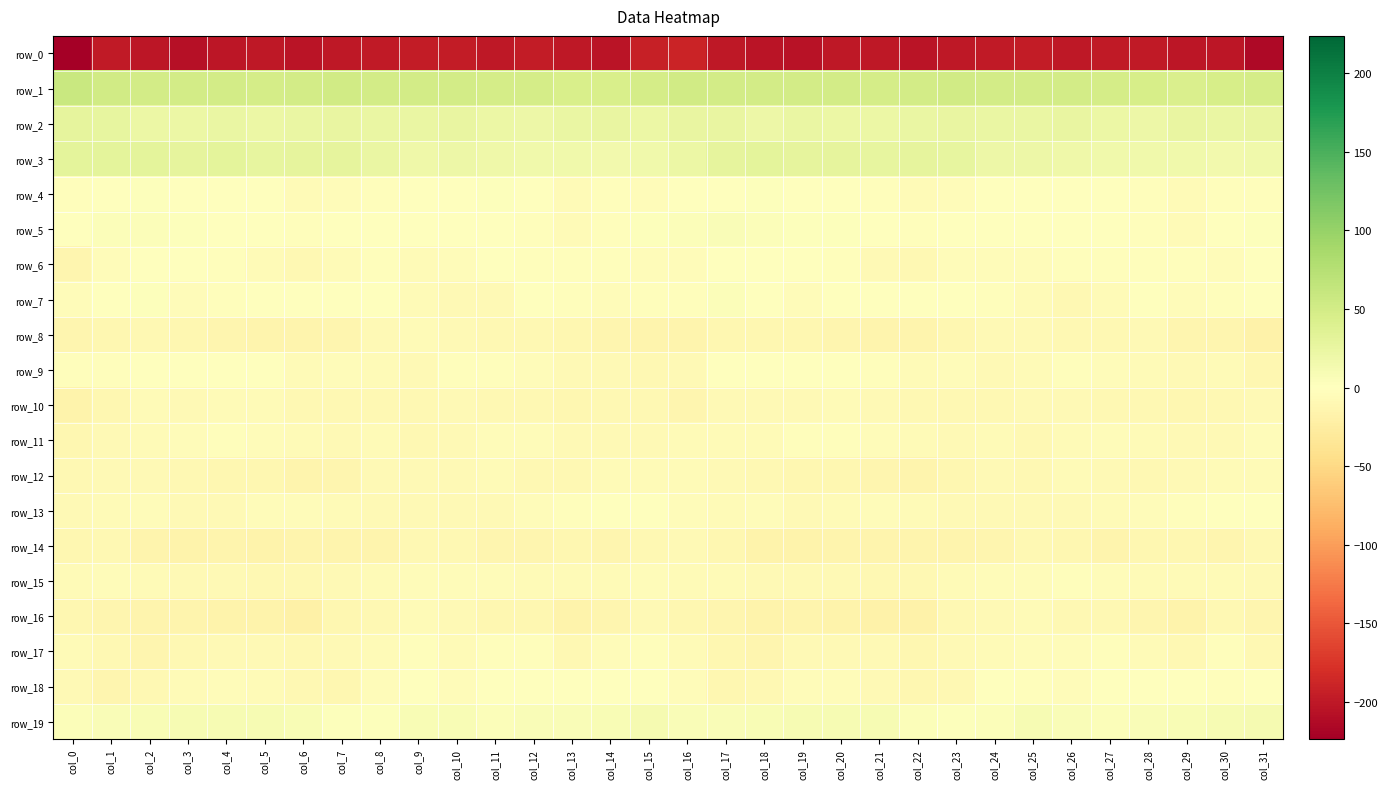

Rank the series by their maximum value, from highest to lowest.

row_1, row_3, row_2, row_19, row_5, row_7, row_4, row_18, row_13, row_6, row_9, row_17, row_11, row_15, row_12, row_16, row_10, row_8, row_14, row_0